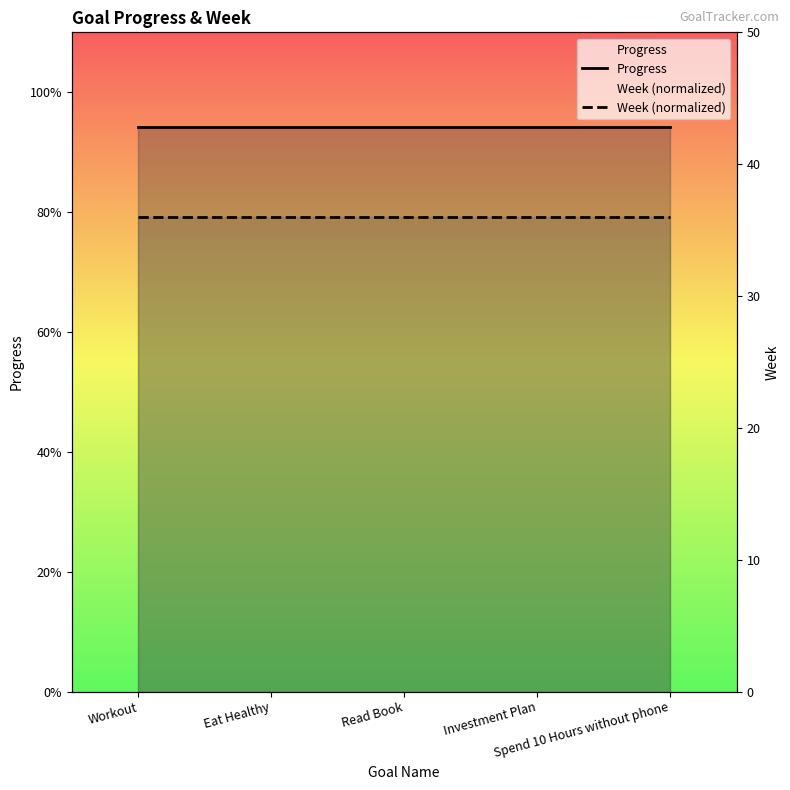

At how many categories does at least one series exceed 0?

5